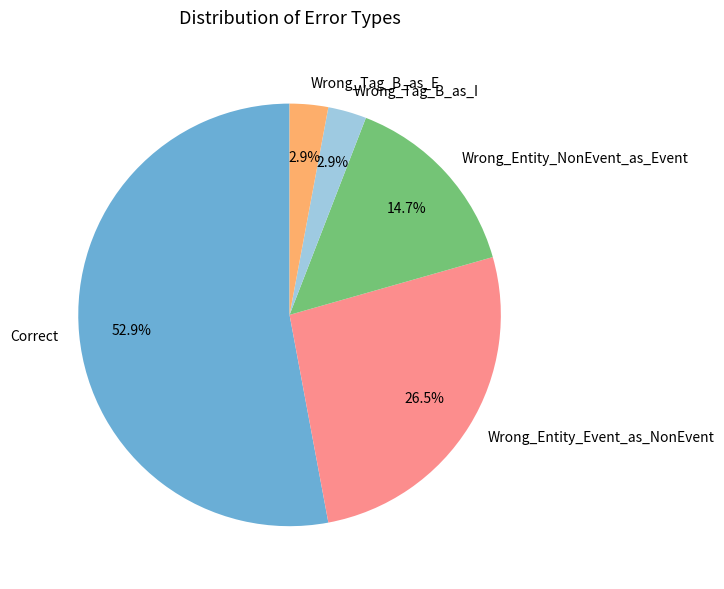

What is the total percentage of Correct and Wrong_Tag_B_as_I?

55.9%